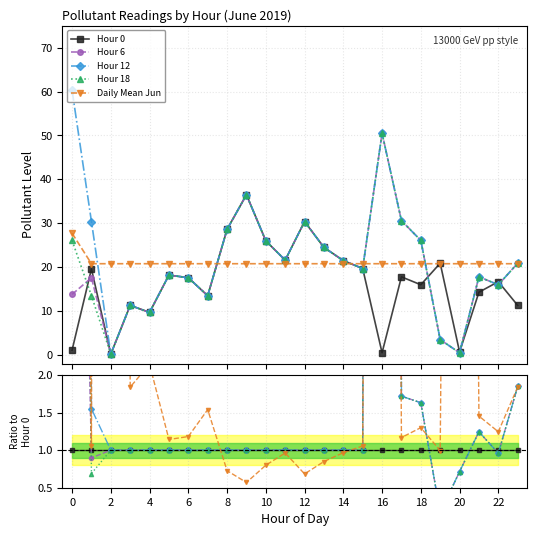

What is the lowest value of the Hour 12 series?

0.2